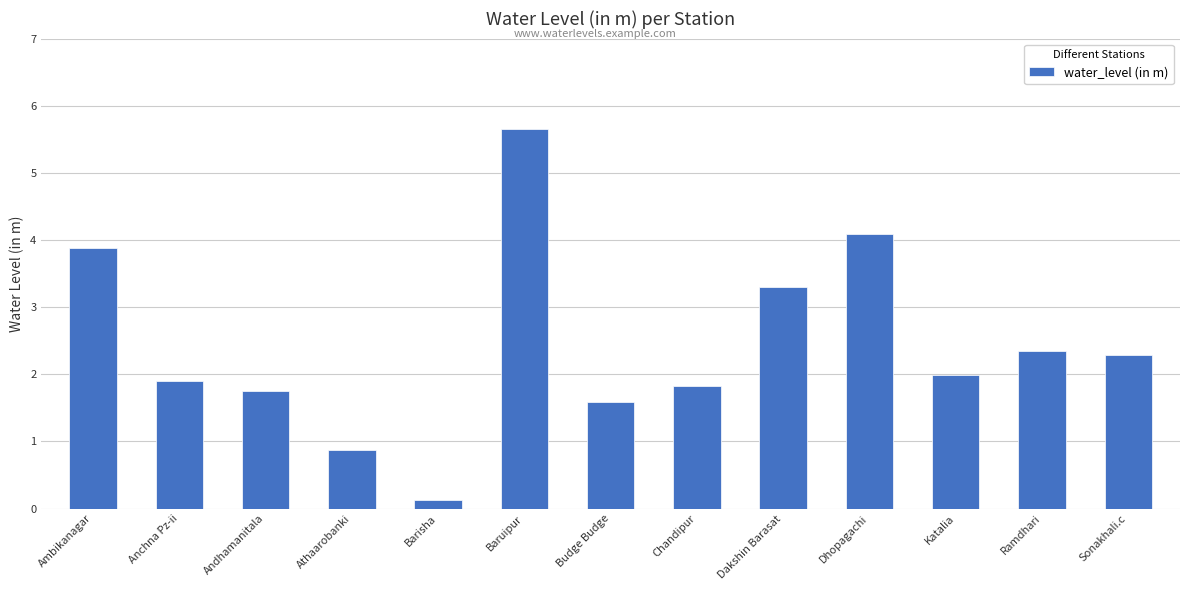

What is the ratio of the value at Sonakhali.c to the value at Baruipur?

0.4